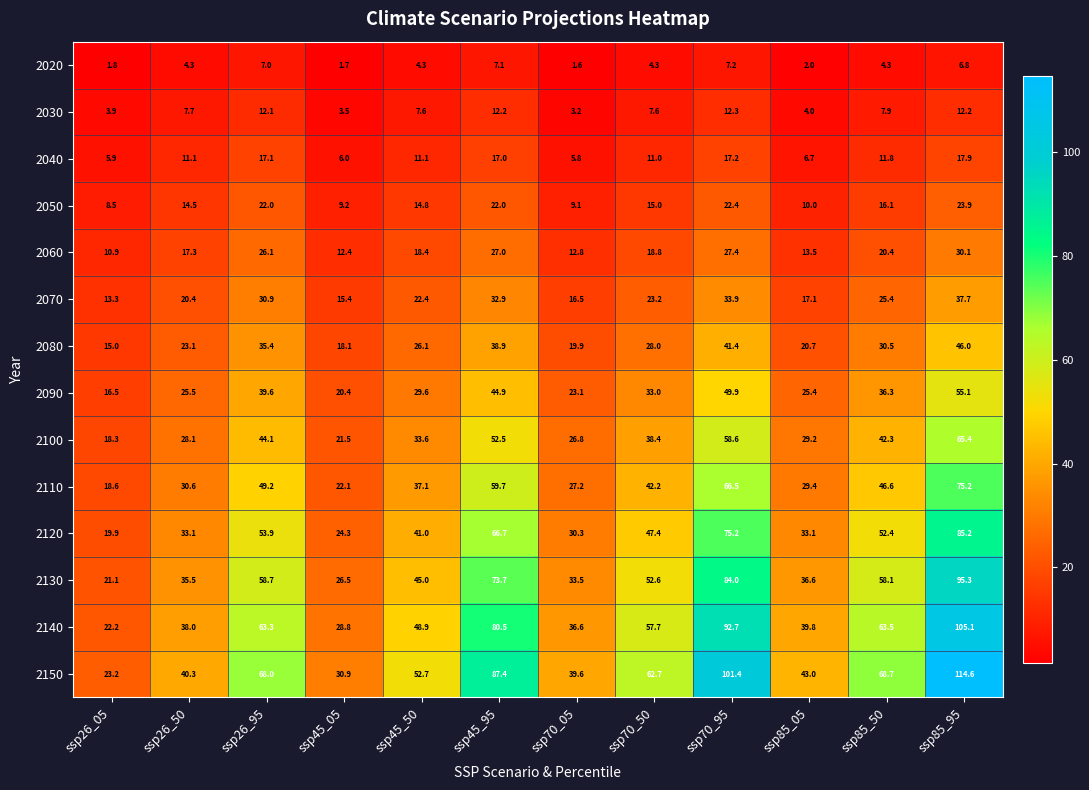

What is the sum of all 2040 values?

138.6